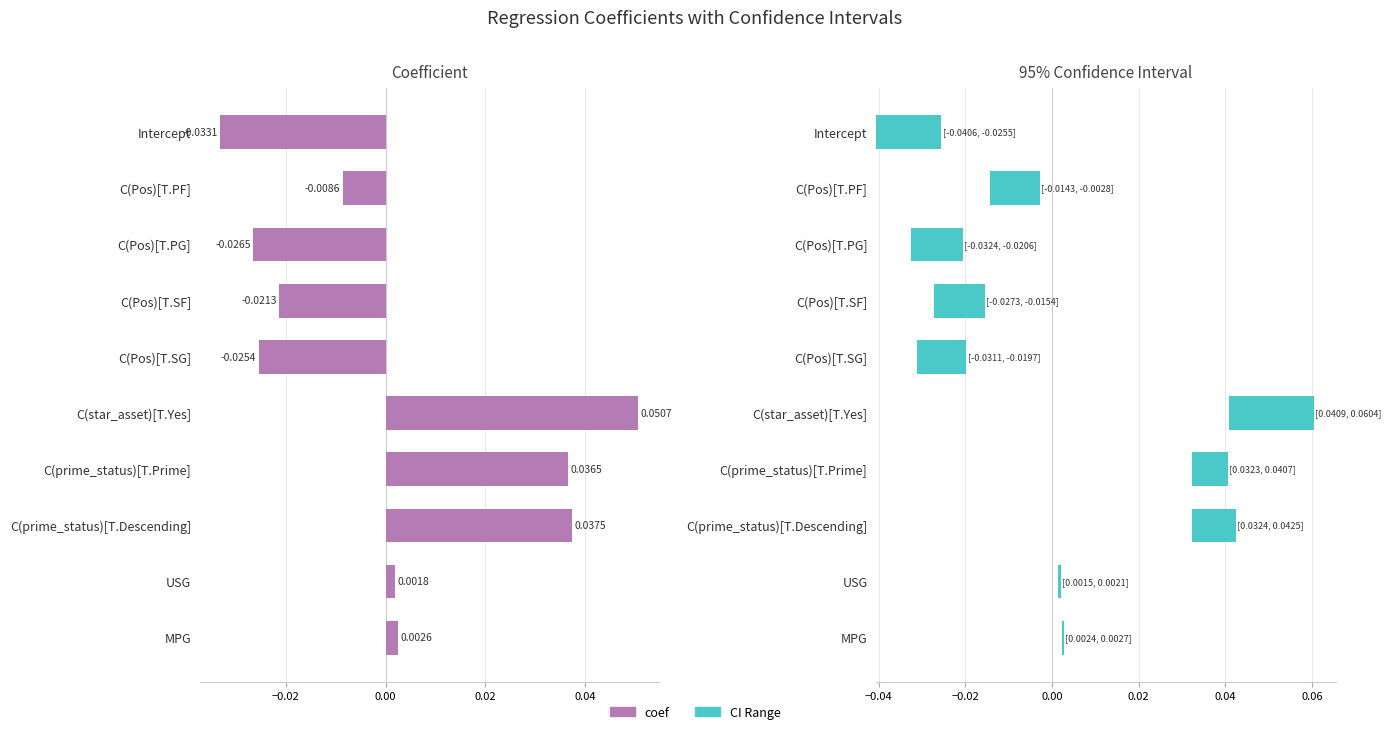

Between C(prime_status)[T.Prime] and MPG, which series saw the biggest shift?

coef